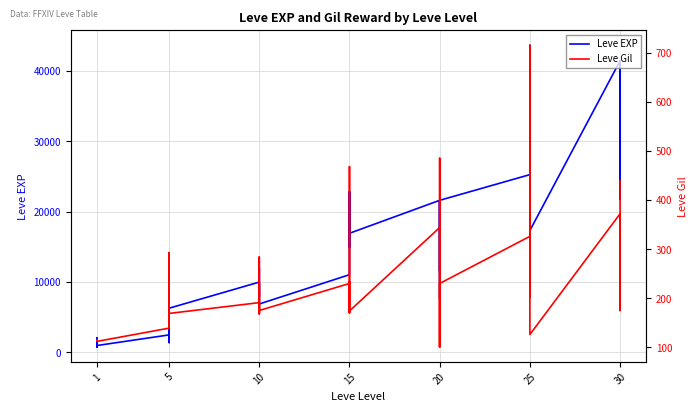

True or false: Leve EXP and Leve Gil cross at least once.

False